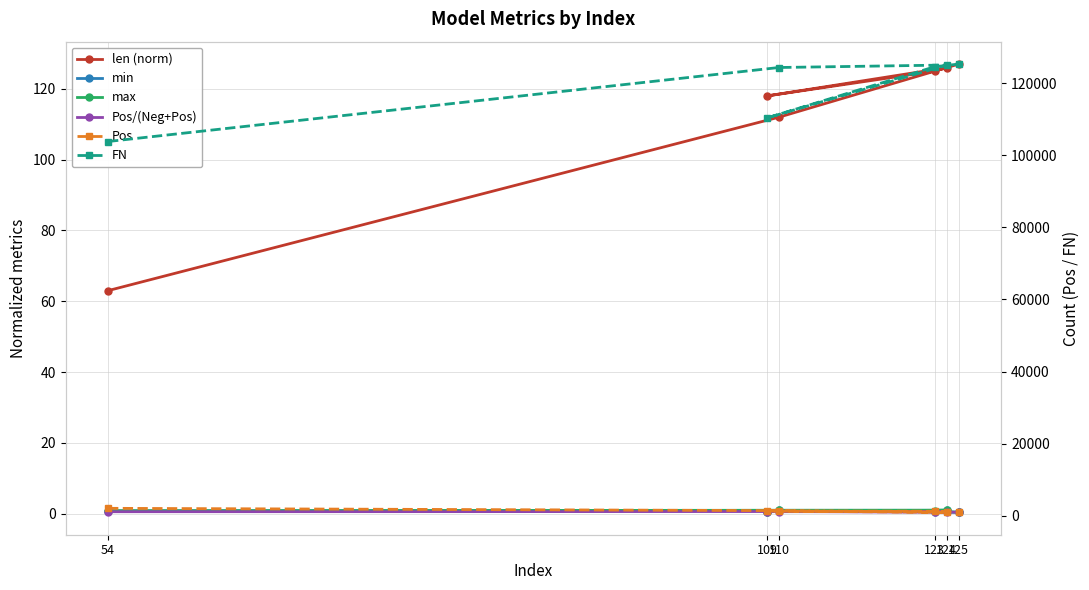

At how many categories does at least one series exceed 72411?

6